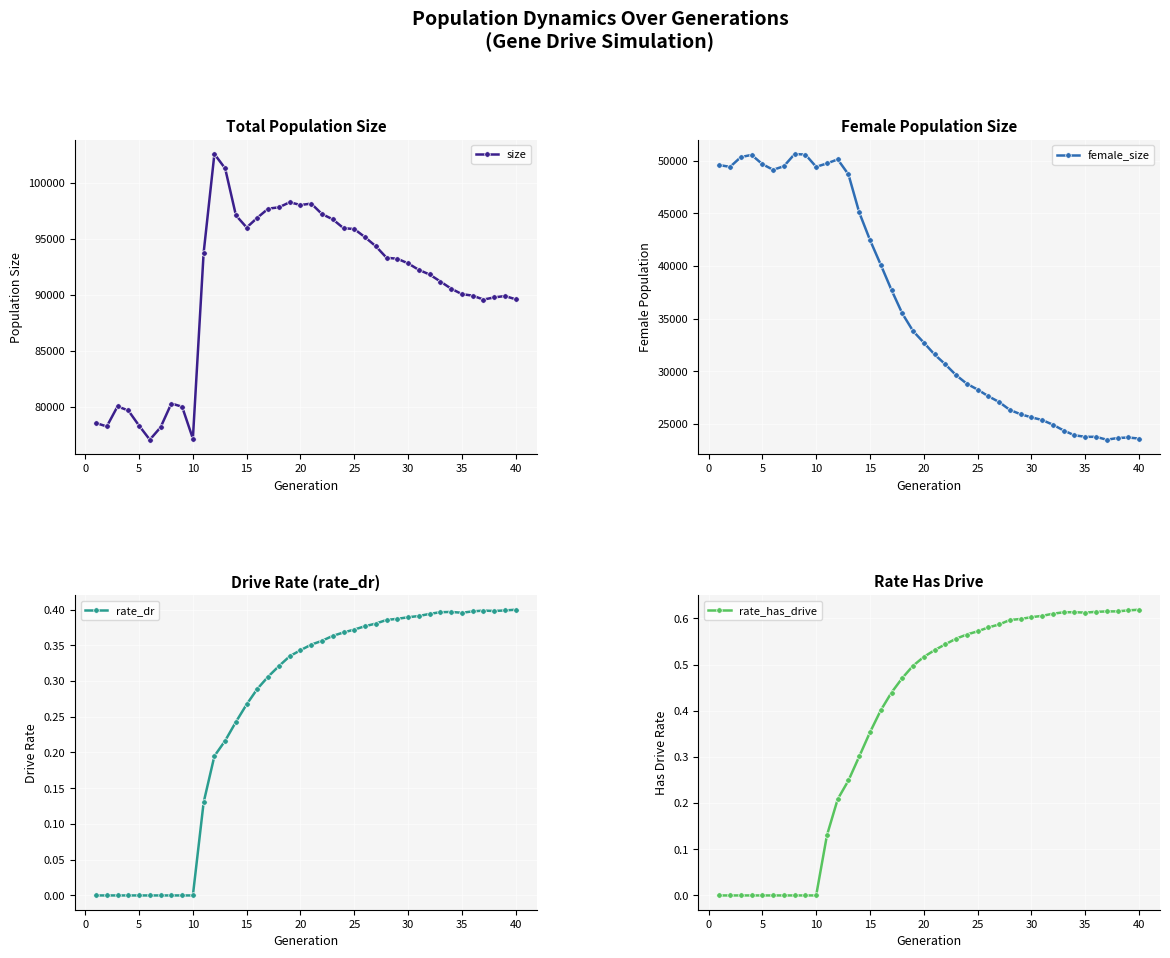

In rate_dr, how many points are lower than both neighbors (excluding endpoints)?

2